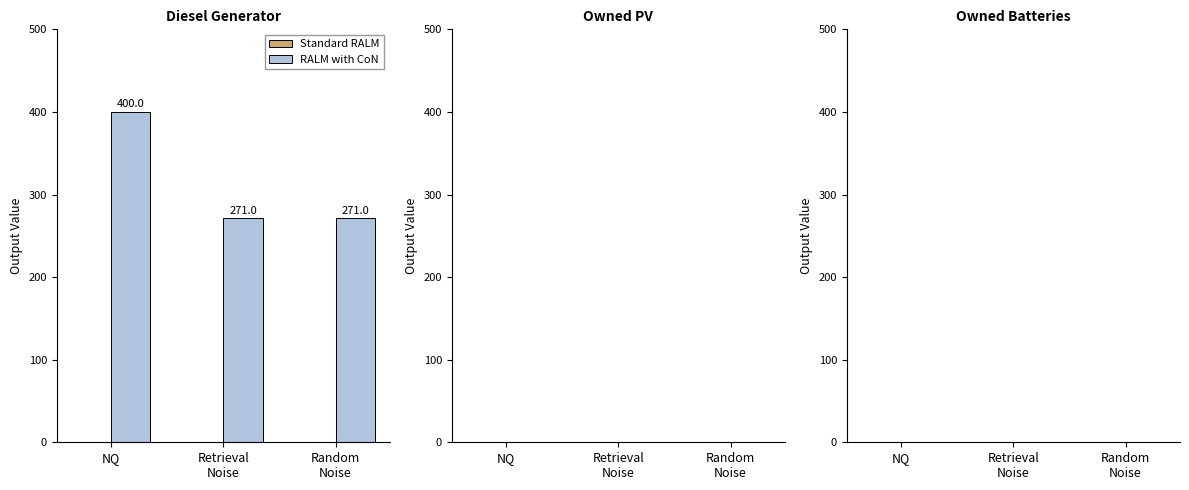

What is the label of the 1st bar from the left?

NQ